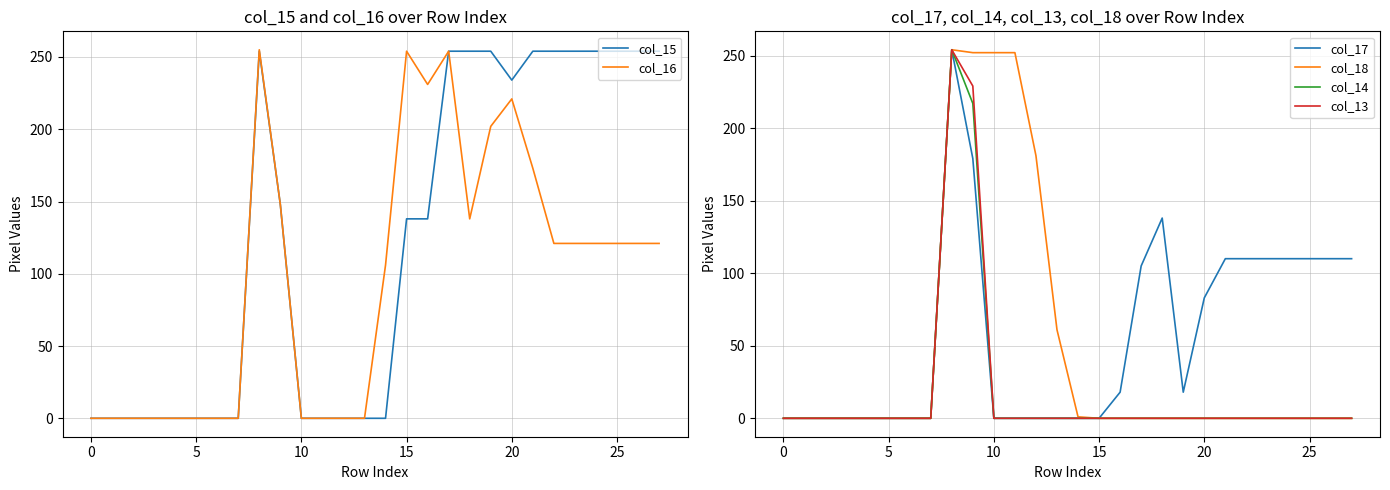

What is the label of the 16th point from the right?

12